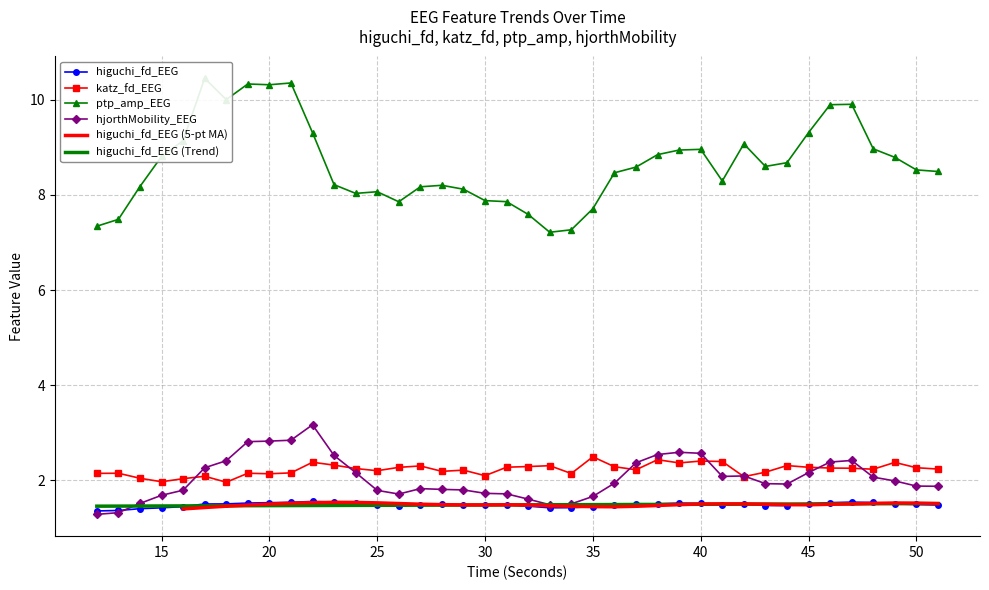

At which category does katz_fd_EEG reach its first local peak?

13